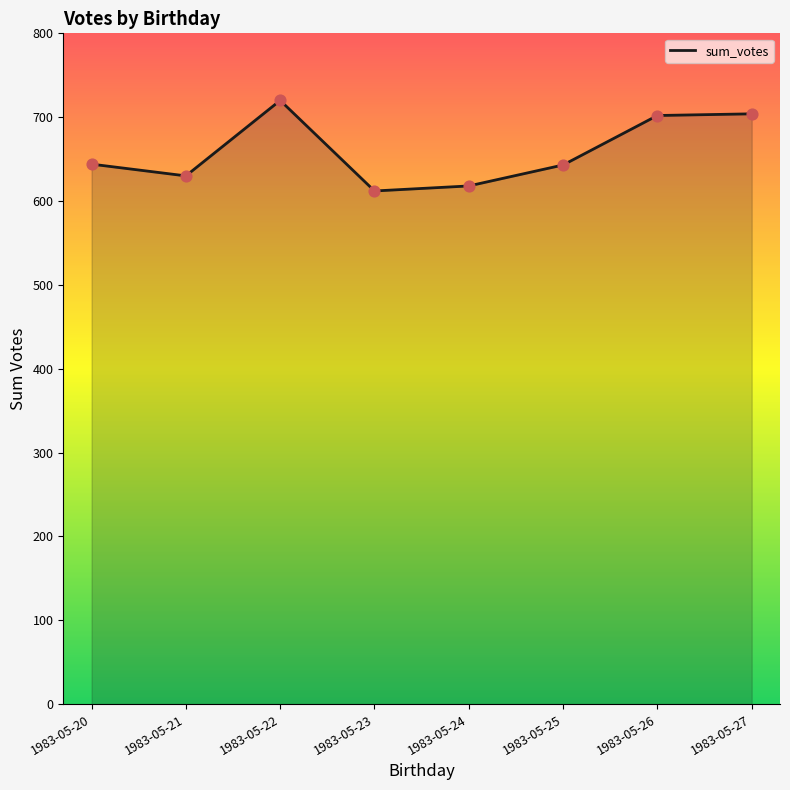

What is the ratio of the value at 1983-05-23 to the value at 1983-05-24?

1.0